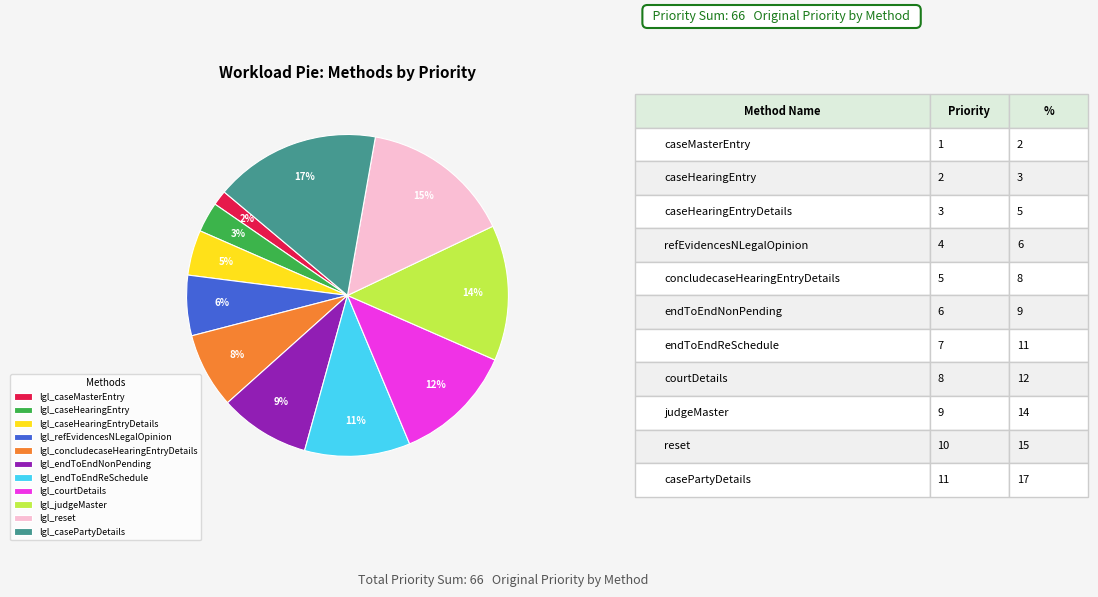

How many segments does this pie chart have?

11